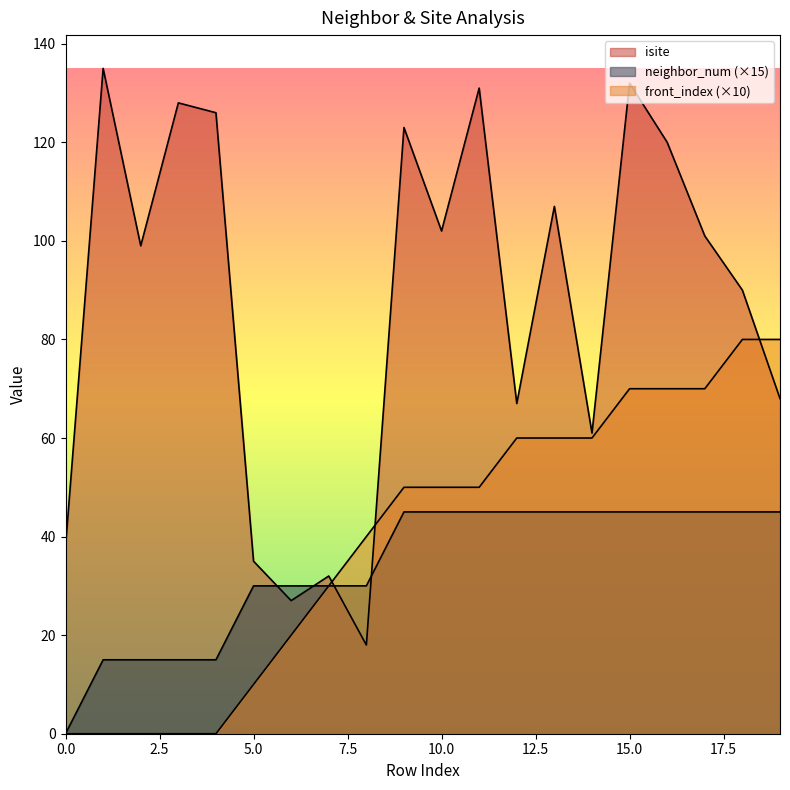

What is the value of the isite point at the 15th from the left?

61